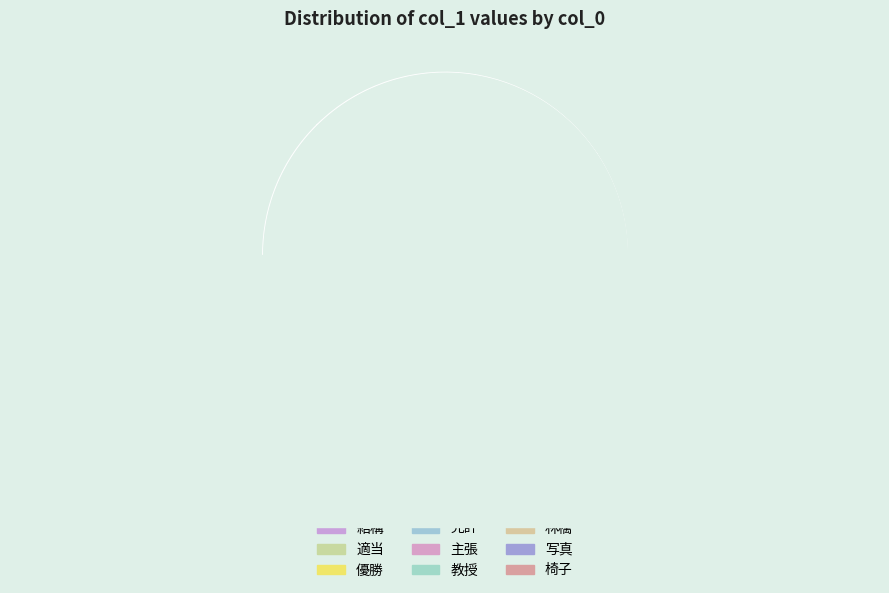

Count the number of slices in the pie.

9